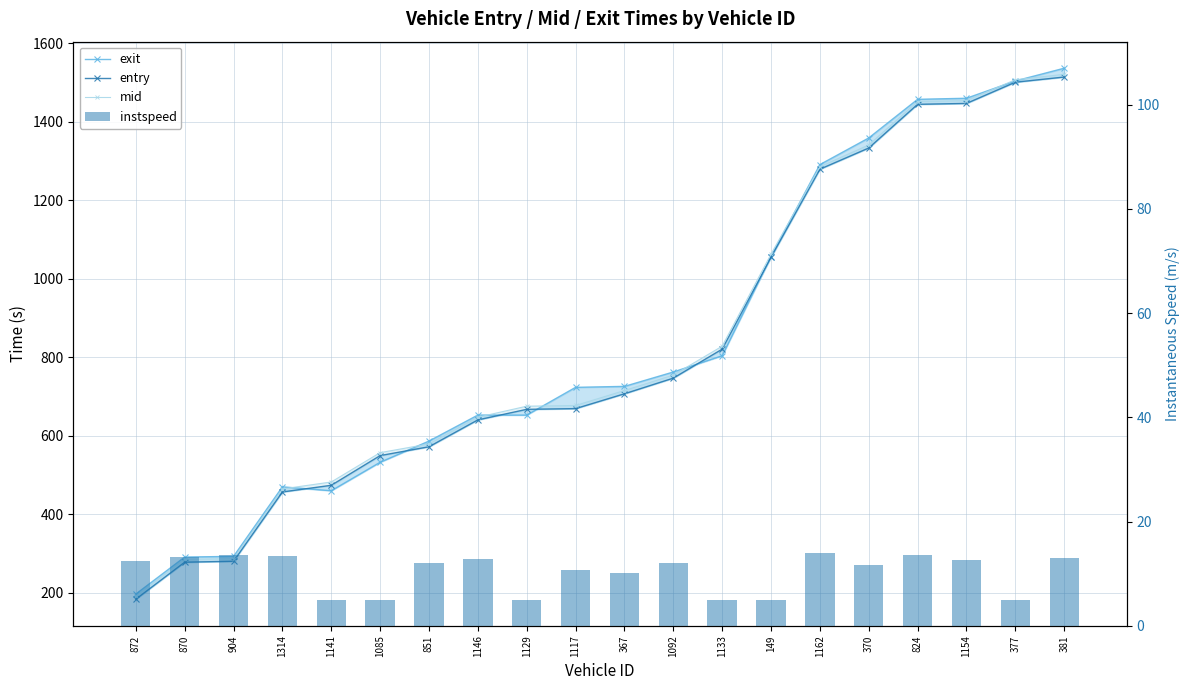

Is the value of exit at 381 greater than the value of mid at 370?

Yes